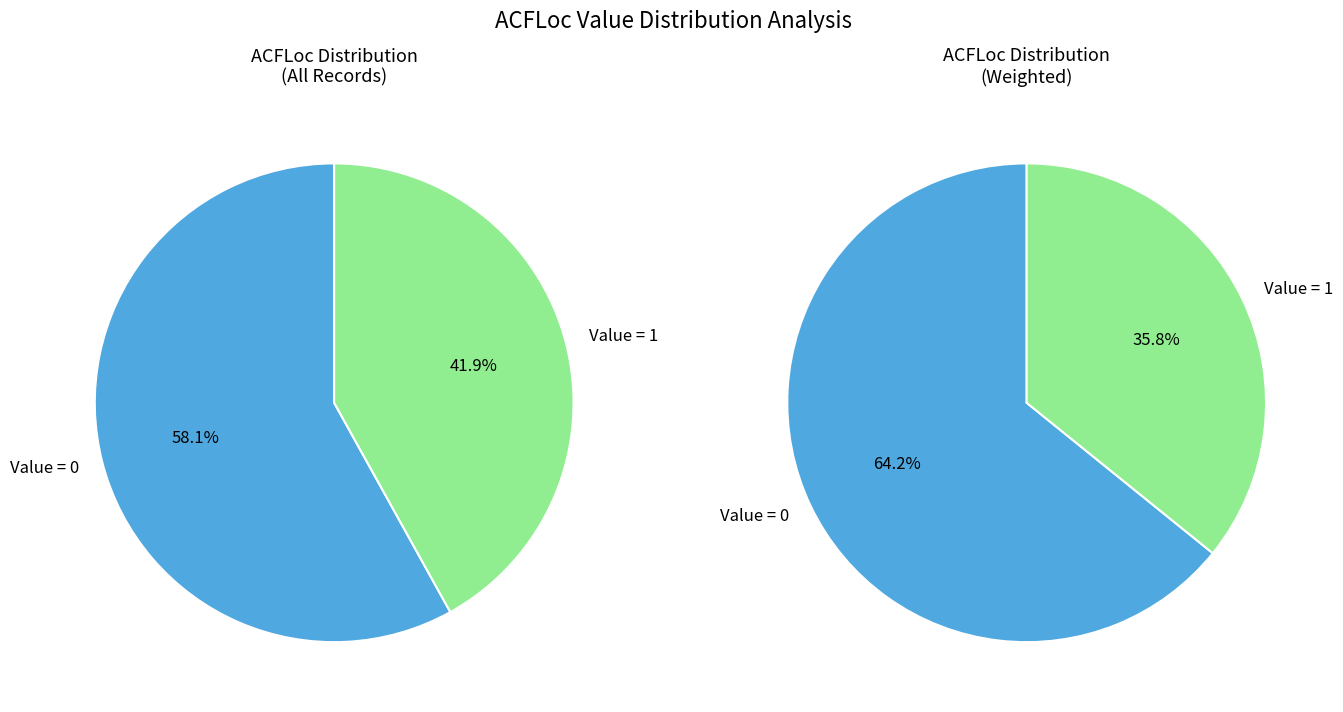

The 0 slice represents 65% of the pie. True or false?

True